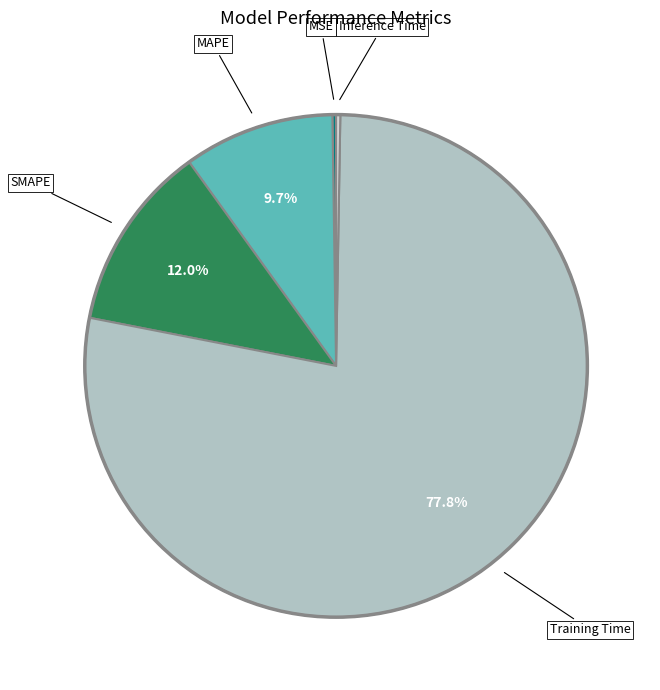

What is the largest slice in the pie chart?

Training Time